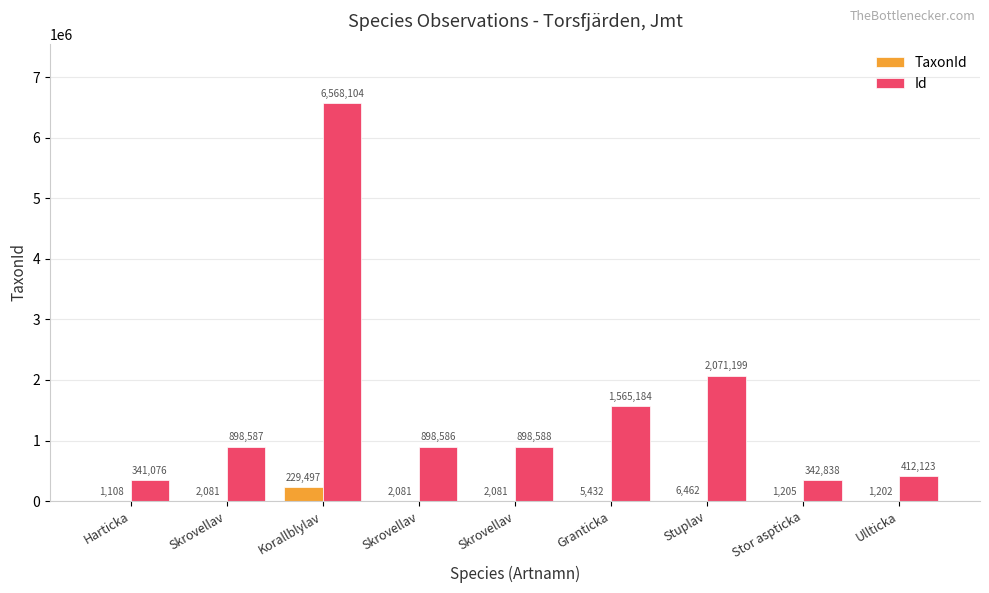

What are all the series names shown in the legend?

TaxonId, Id